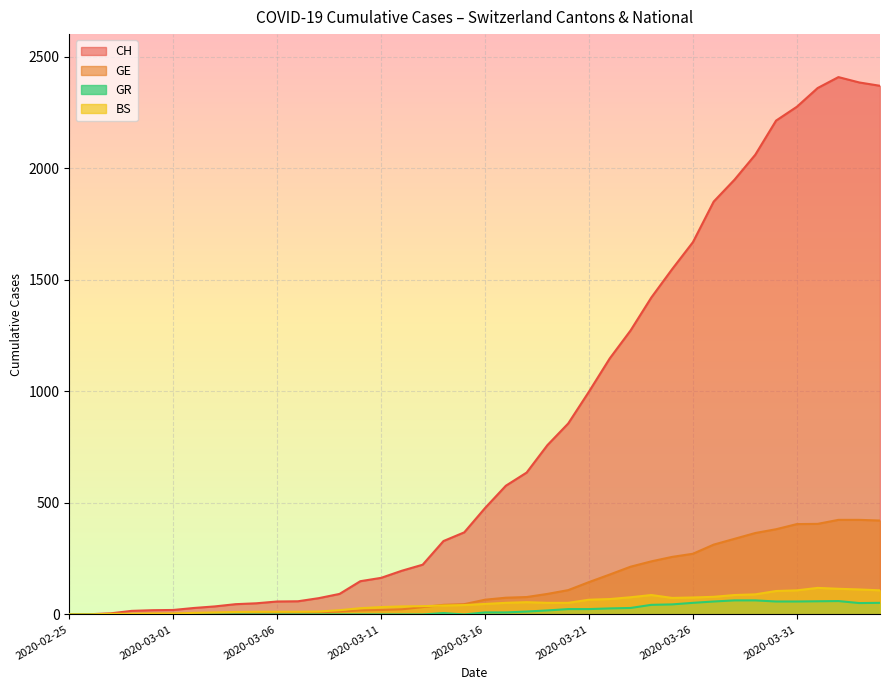

At 2020-03-07, list the series in order from largest to smallest.

CH, BS, GE, GR